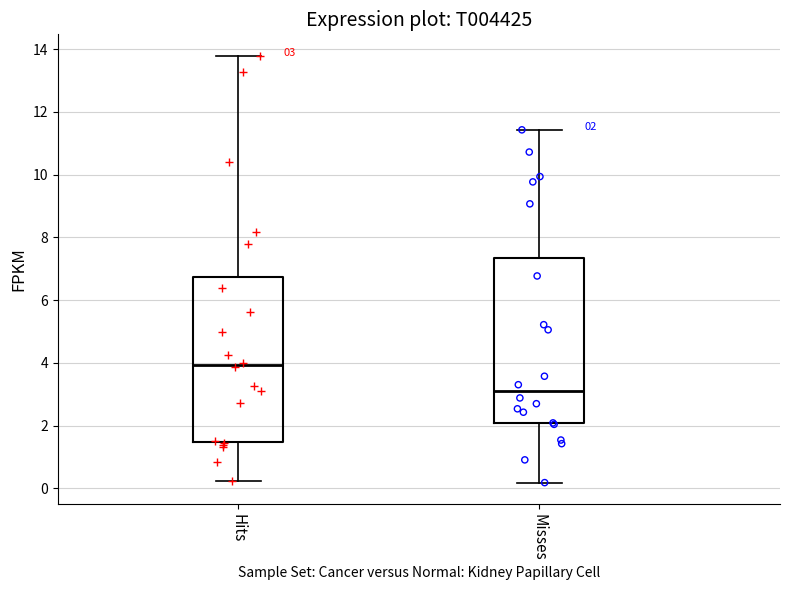

Which box has the highest median line?

Hits